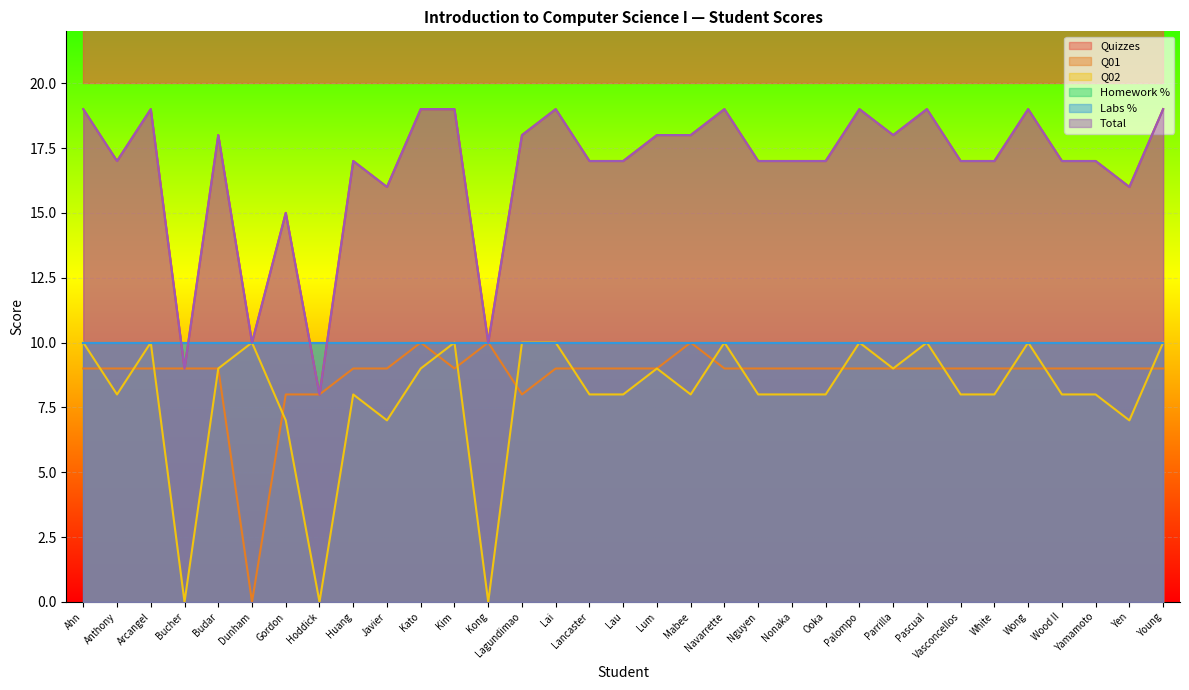

Rank the categories by Total value from lowest to highest.

Hoddick, Bucher, Dunham, Kong, Gordon, Javier, Yen, Anthony, Huang, Lancaster, Lau, Nguyen, Nonaka, Ooka, Vasconcellos, White, Wood II, Yamamoto, Budar, Lagundimao, Lum, Mabee, Parrilla, Ahn, Arcangel, Kato, Kim, Lai, Navarrette, Palompo, Pascual, Wong, Young